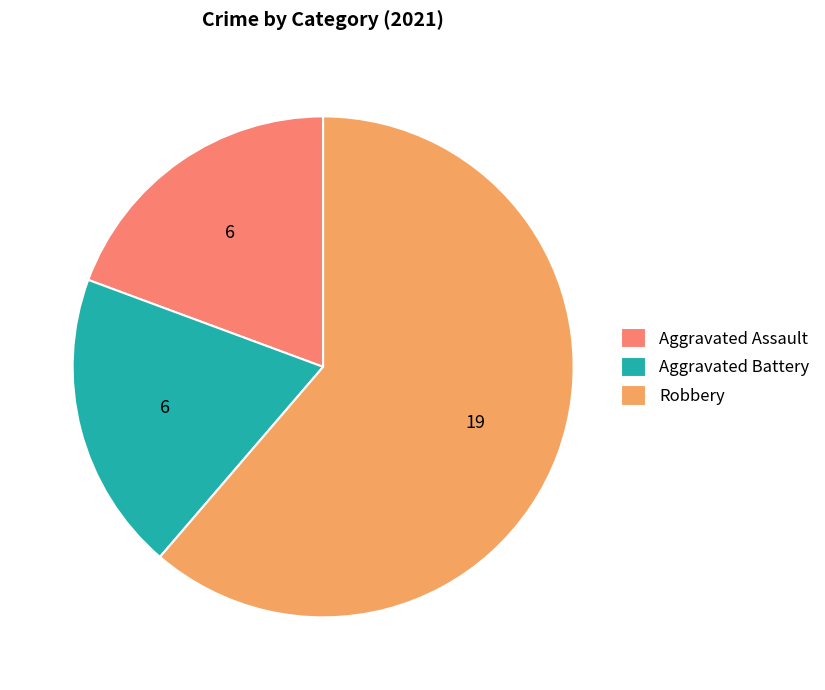

Does any single category account for the majority?

Yes